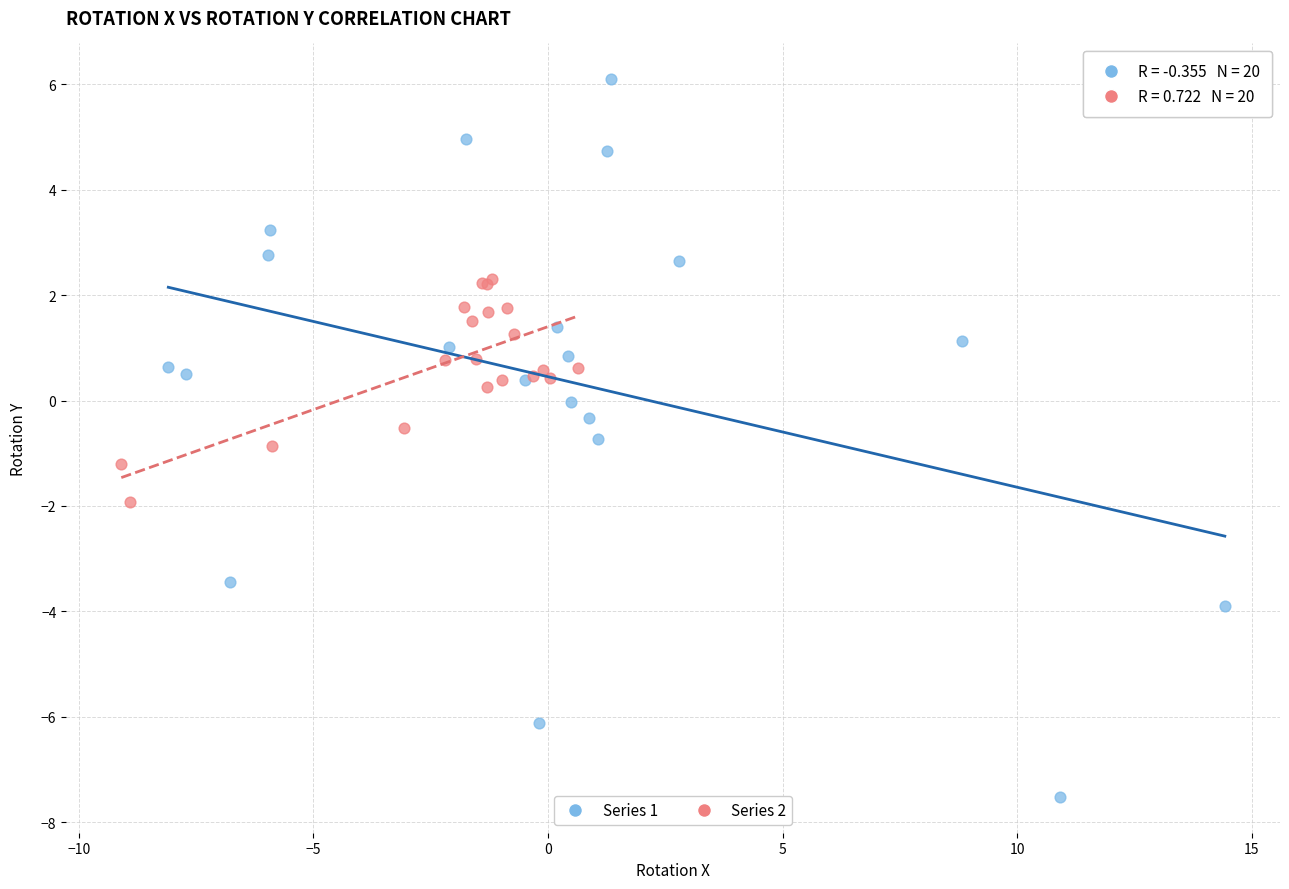

Which series has the widest spread of Y values?

Series 1